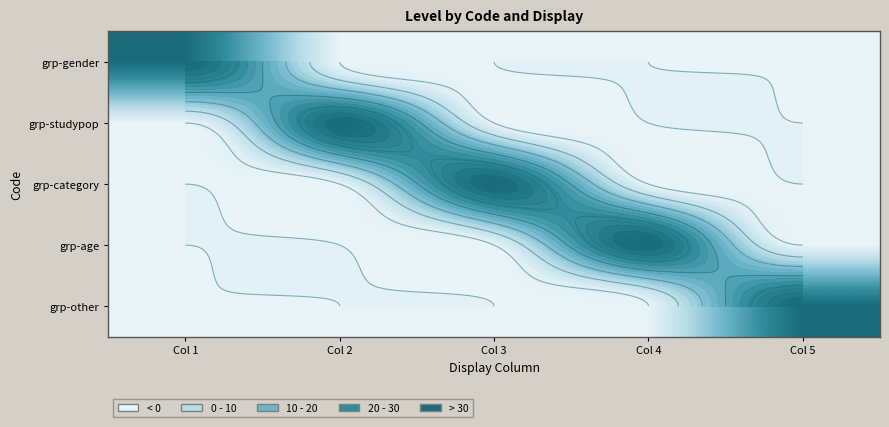

At which label does grp-studypop reach its minimum?

Col 1